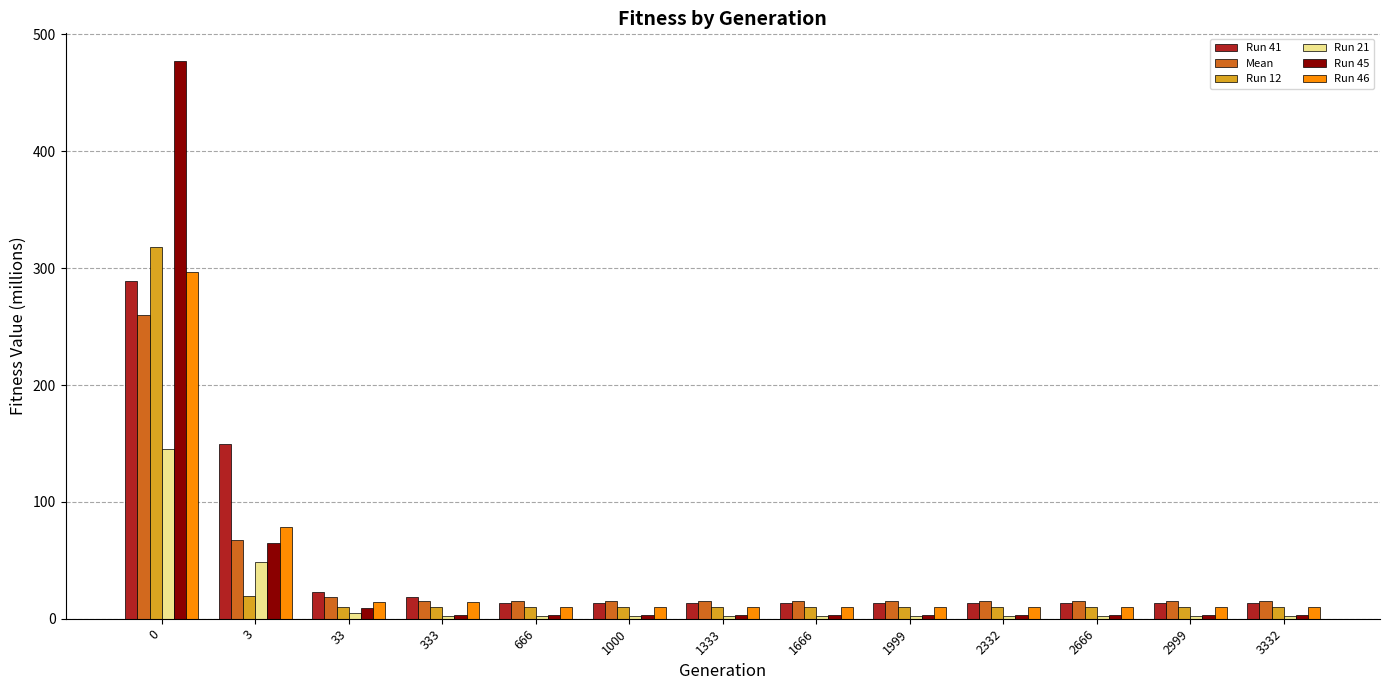

The value of Run 12 at 666 is 9.9. True or false?

True